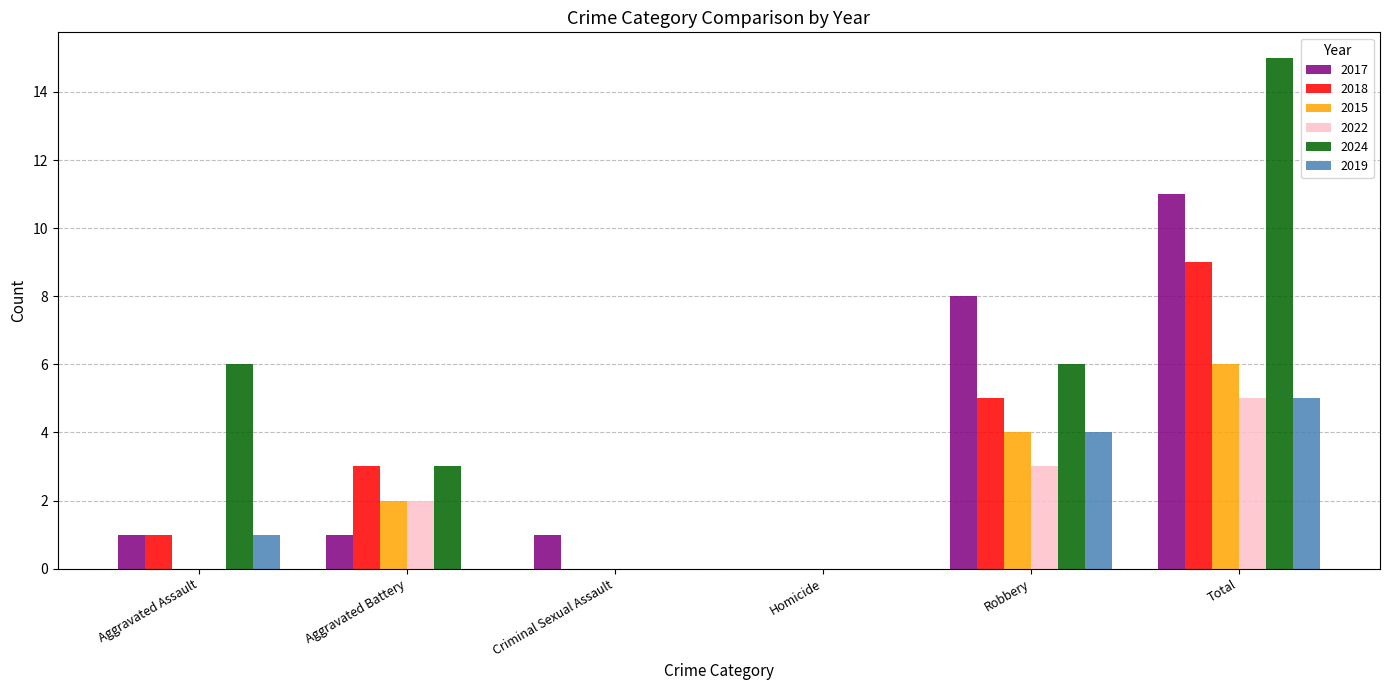

The value of 2017 at Robbery is 8. True or false?

True